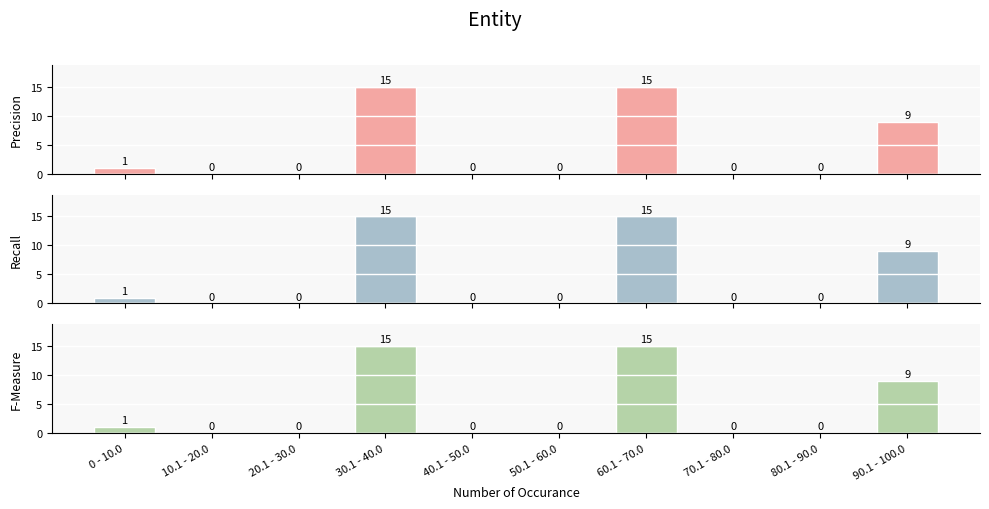

What position from the right is 40.1 - 50.0?

6